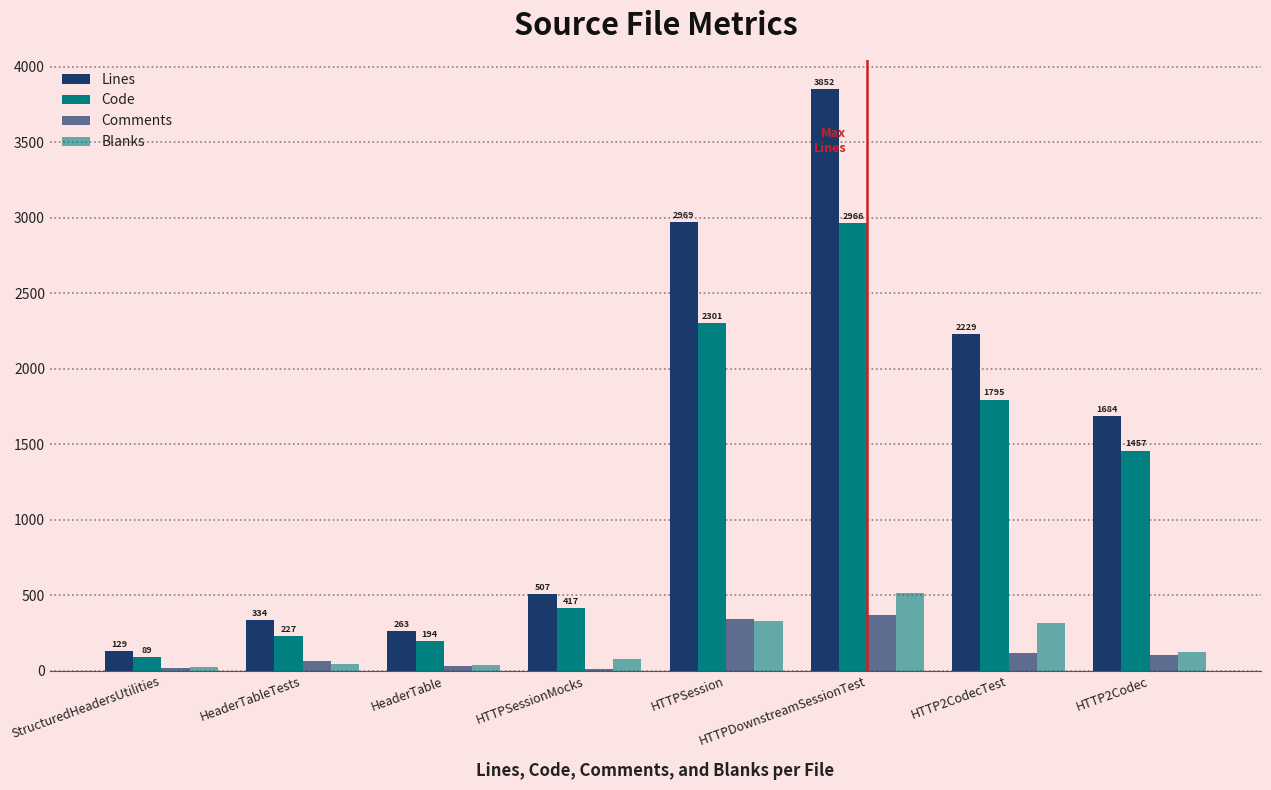

How many categories are shown in the chart?

8